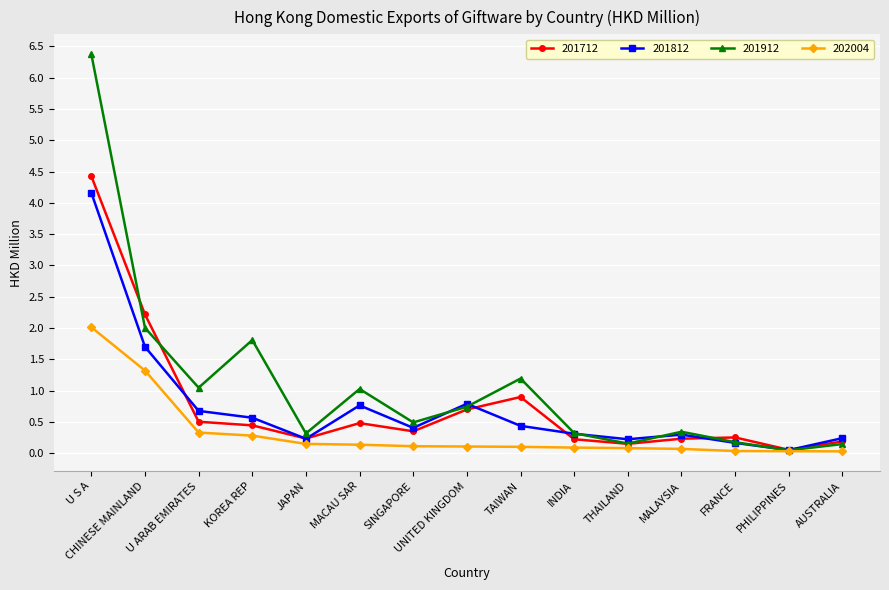

What is the total value across all series at U S A?

17.0